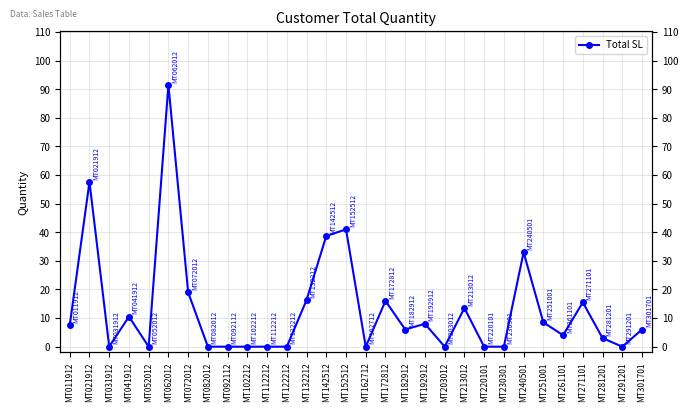

Where does the data first go above 6?

MT011912